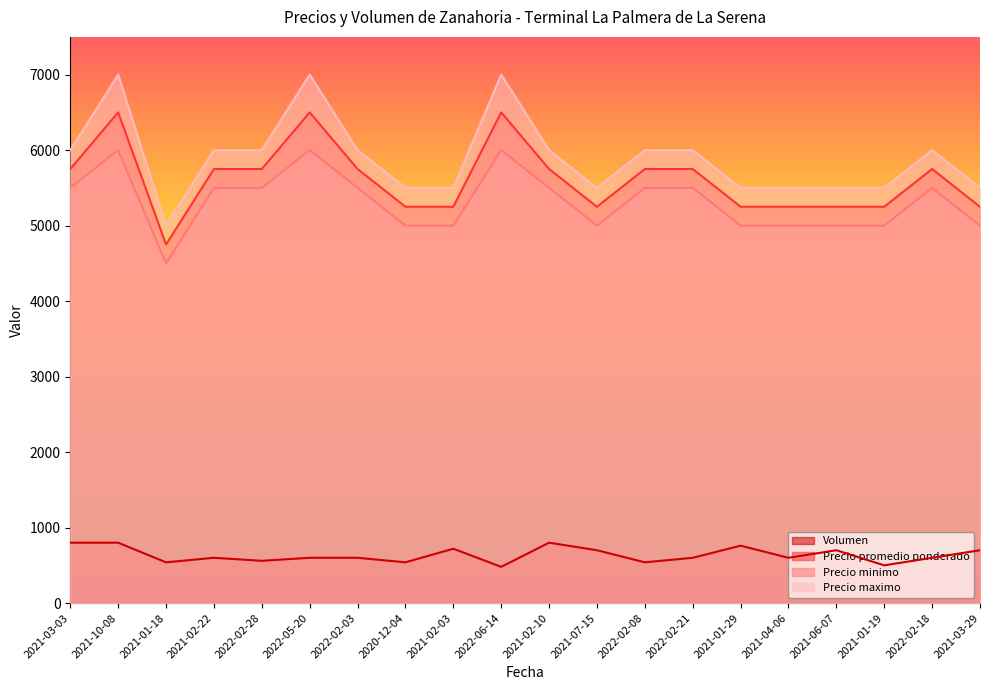

True or false: Precio minimo has a value of 5500 at 2022-02-28.

True